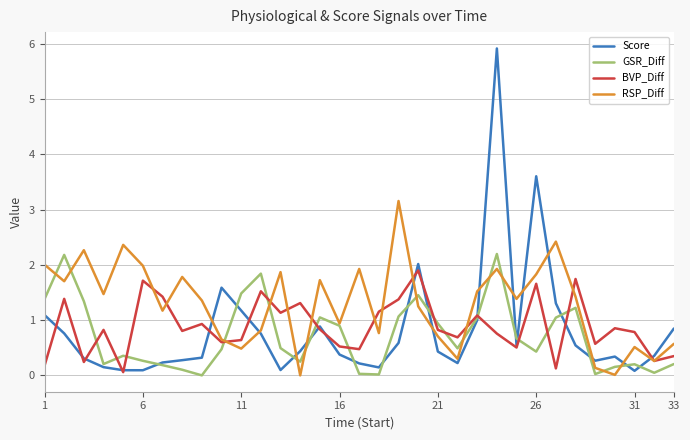

What is the highest value of the GSR_Diff series?

2.2